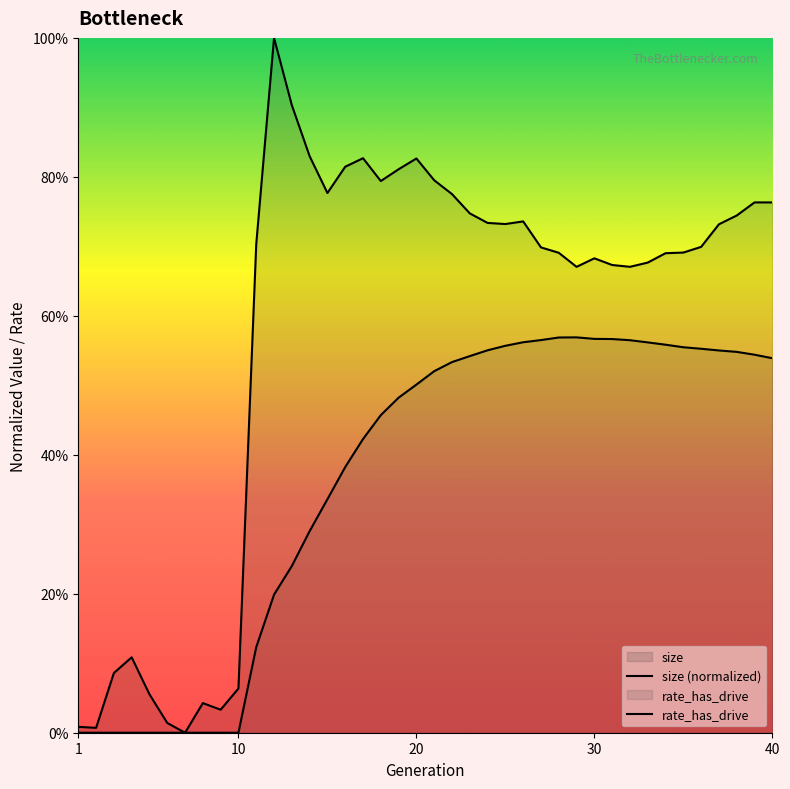

In rate_has_drive, how many points are higher than both neighbors (excluding endpoints)?

1